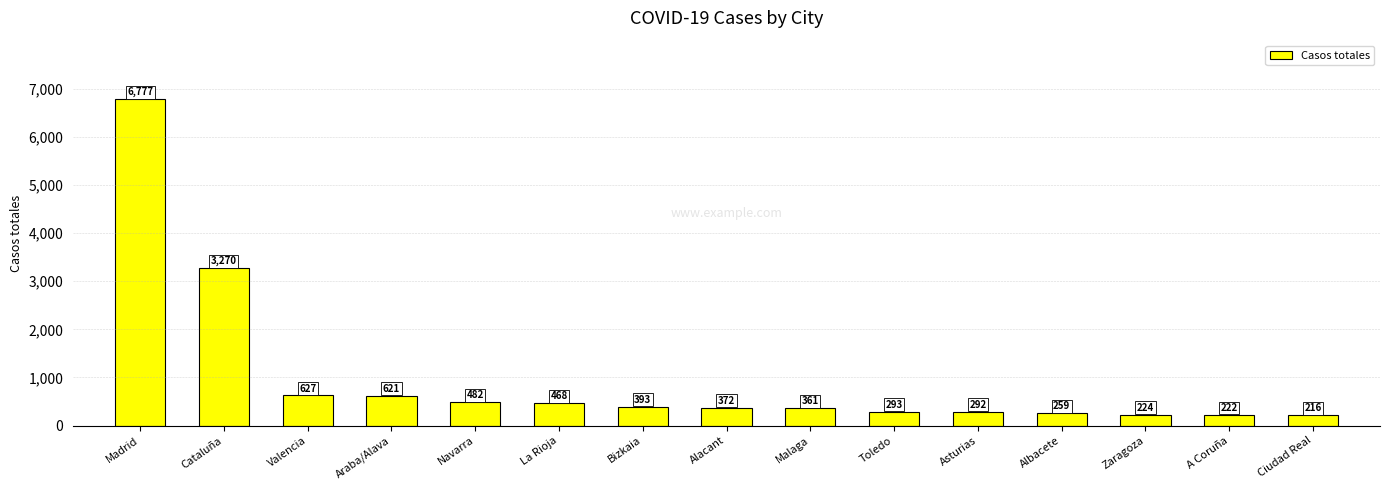

What position from the right is Araba/Alava?

12